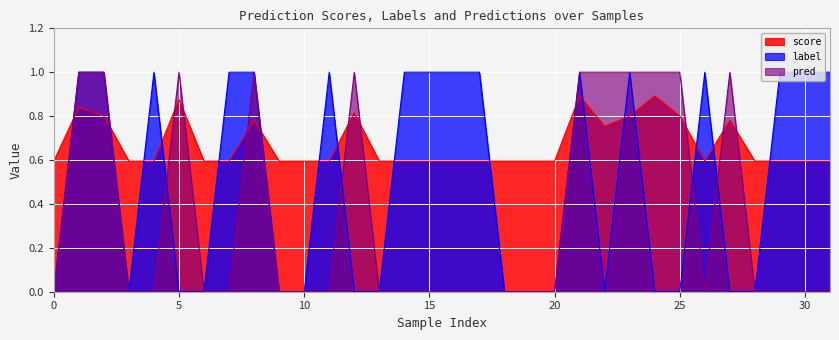

The label series shows 0.0 at 27. True or false?

True